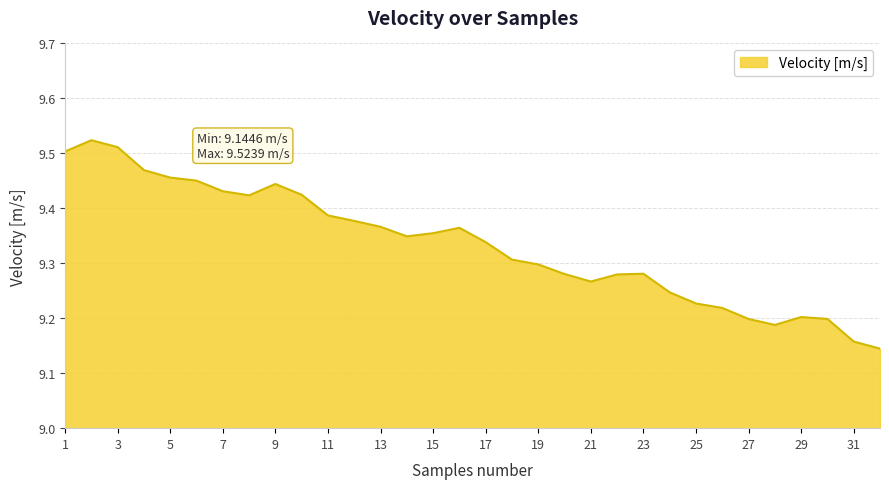

What is the difference between the maximum and minimum values?

0.4